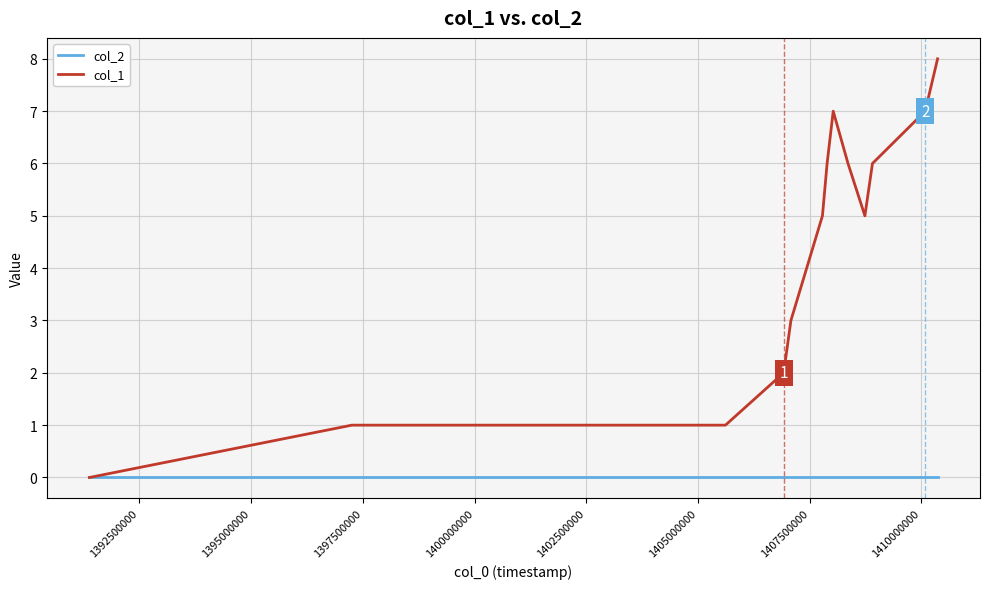

Reading right to left, transcribe all the data shown in this chart.

col_2: 0	0	0	0	0	0	0	0	0	0	0	0	0	0
col_1: 8	7	6	5	6	7	6	5	4	3	2	1	1	0